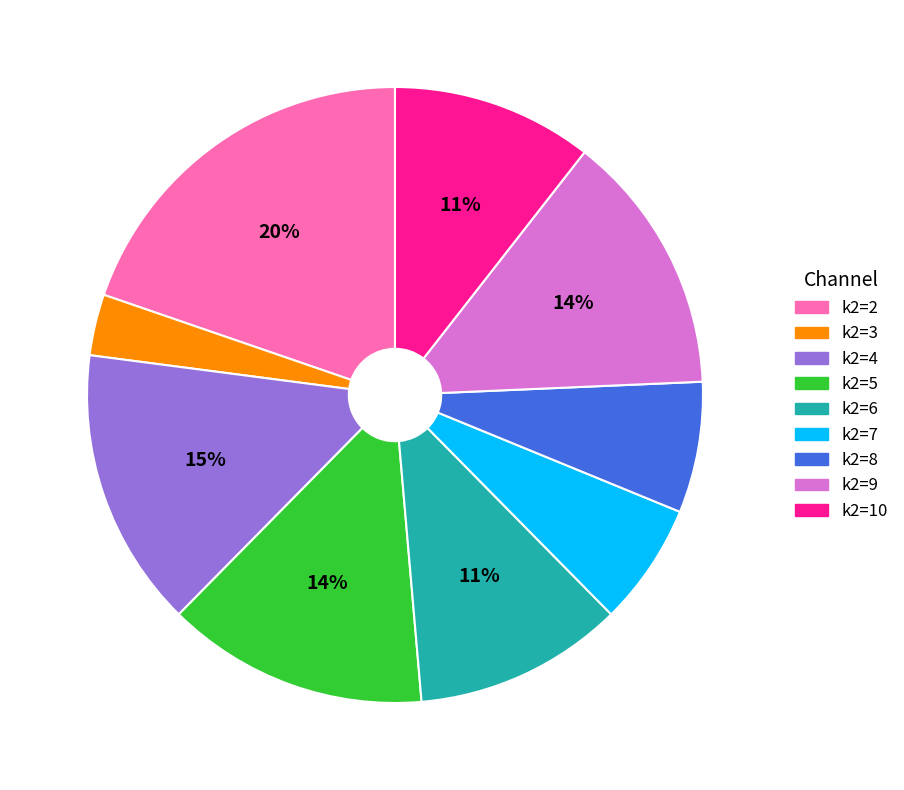

The k2=2 slice represents 20% of the pie. True or false?

True